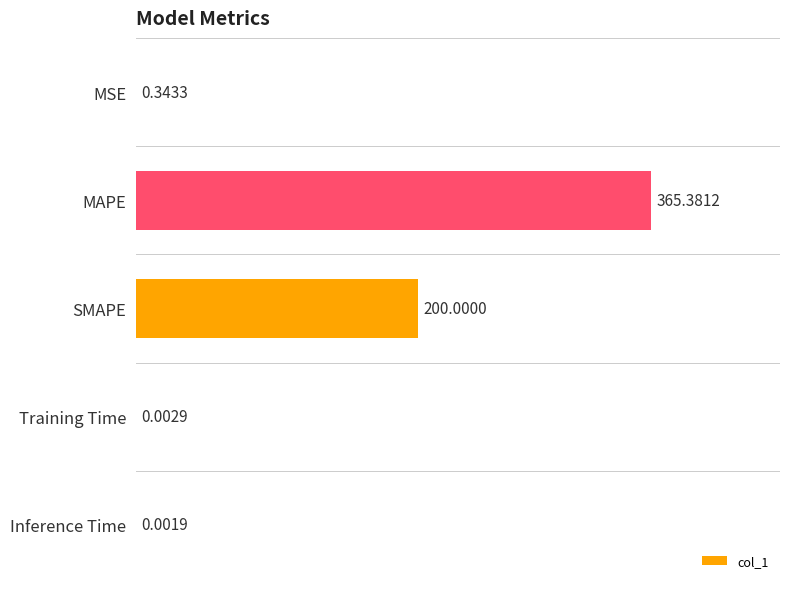

Between Training Time and MAPE, which is larger?

MAPE